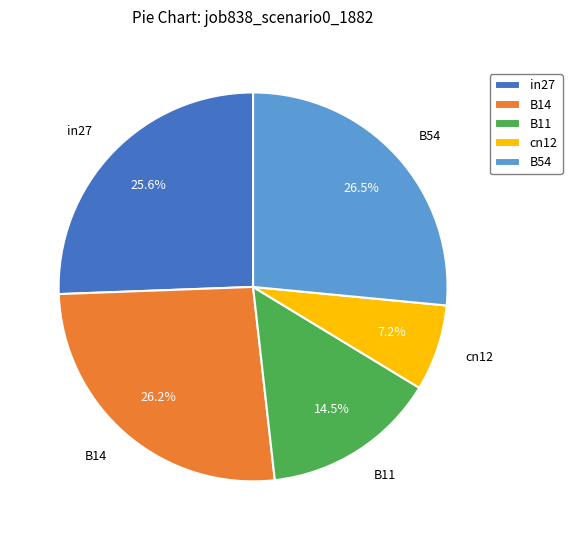

Which slice is the smallest?

cn12